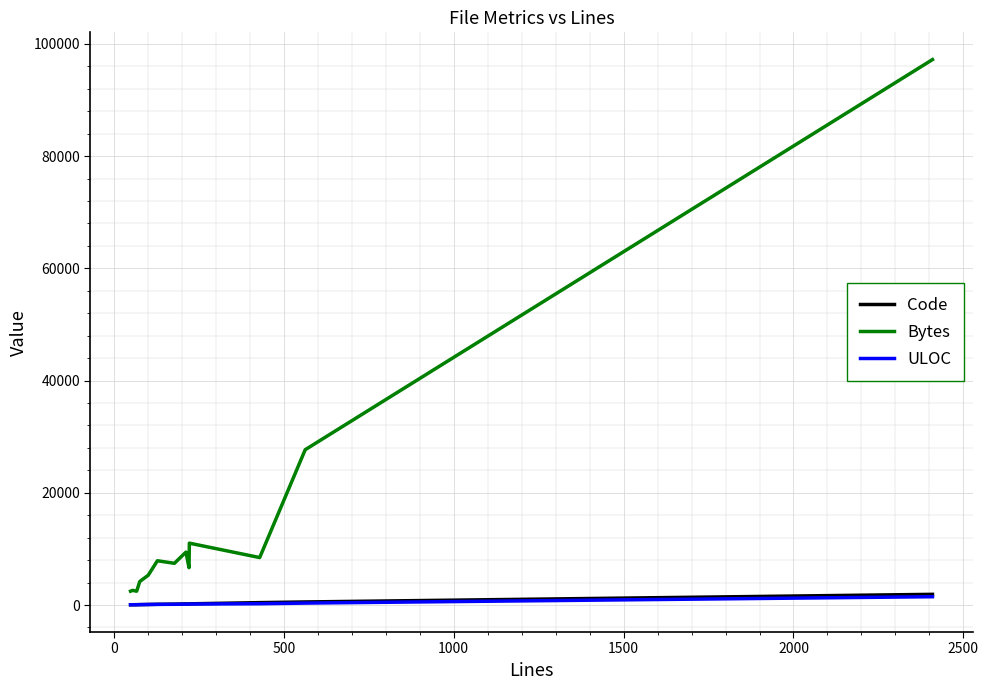

Is this an area chart (filled region under the line)?

No